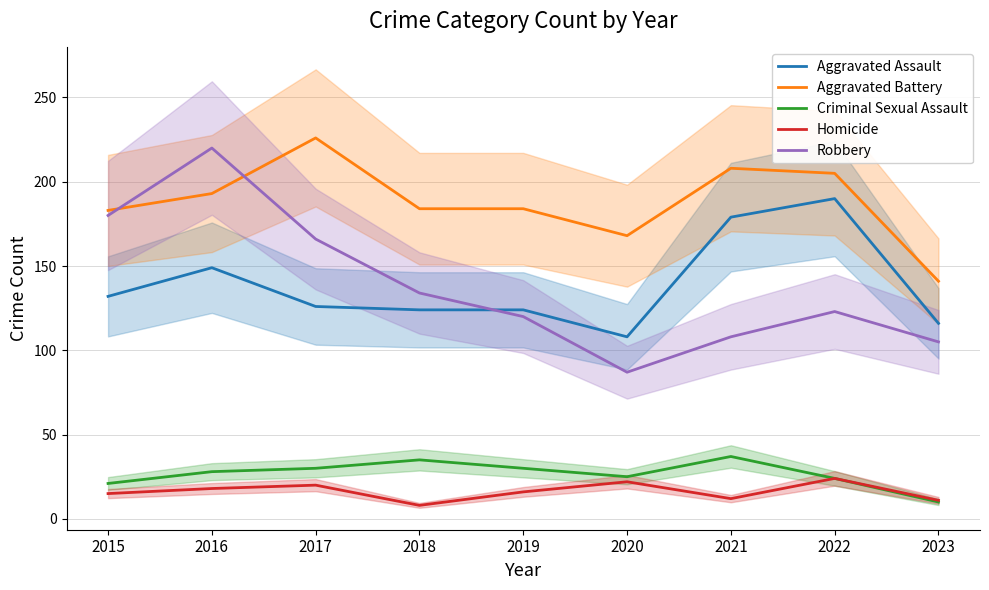

What is the total value across all series at 2022?

566